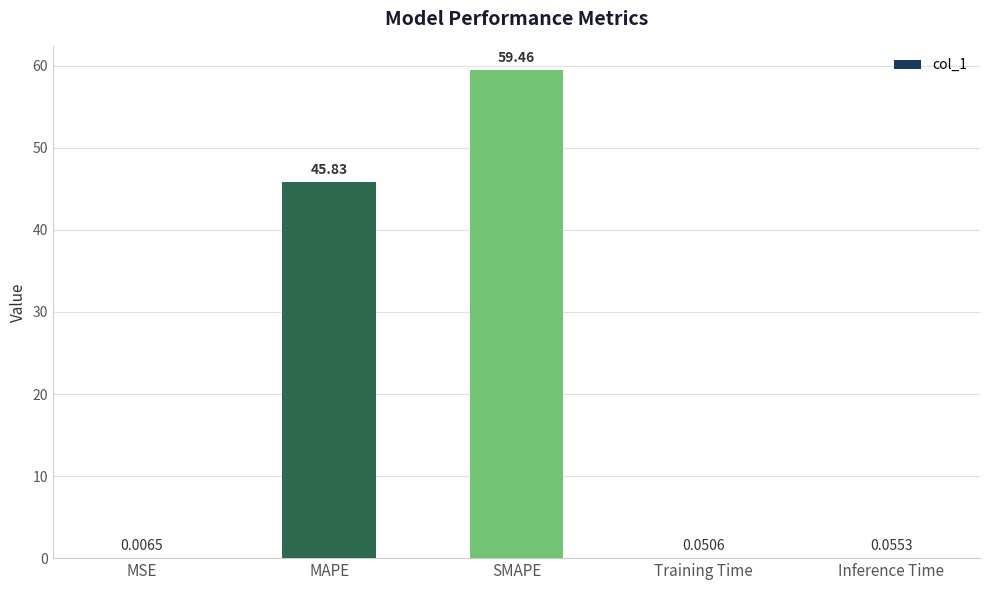

Which has a higher value, MSE or SMAPE?

SMAPE